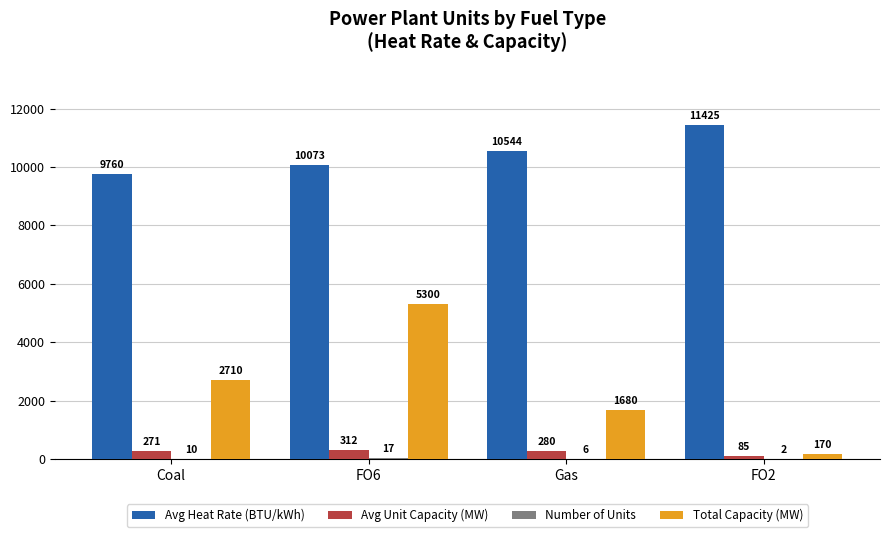

What is the maximum value shown in the chart?

11425